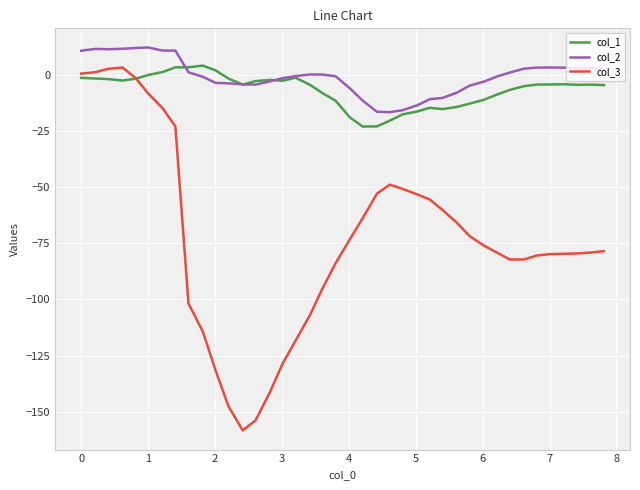

What is the minimum value shown in the chart?

-158.3